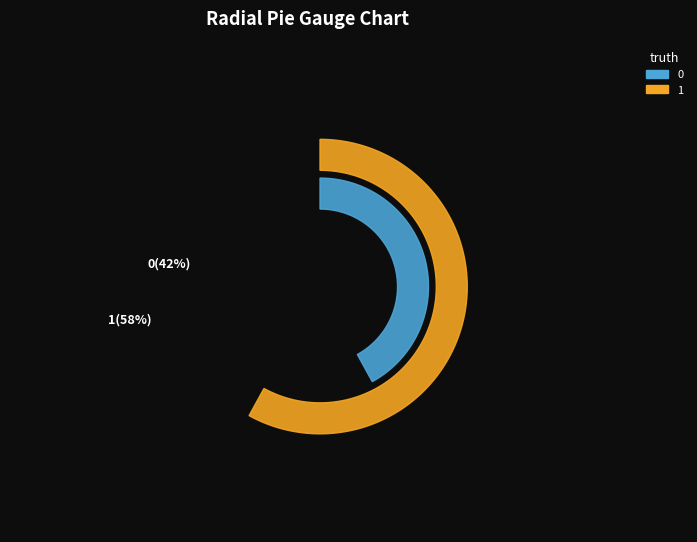

Which has a higher value, 1 or 0?

1